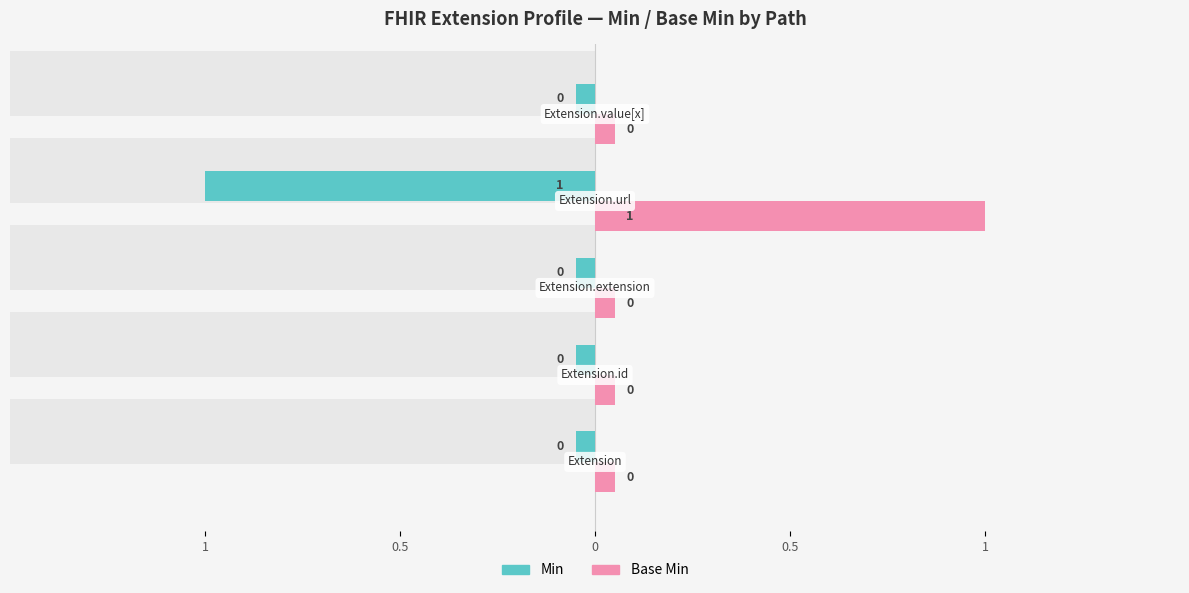

What are all the series names shown in the legend?

Min, Base Min